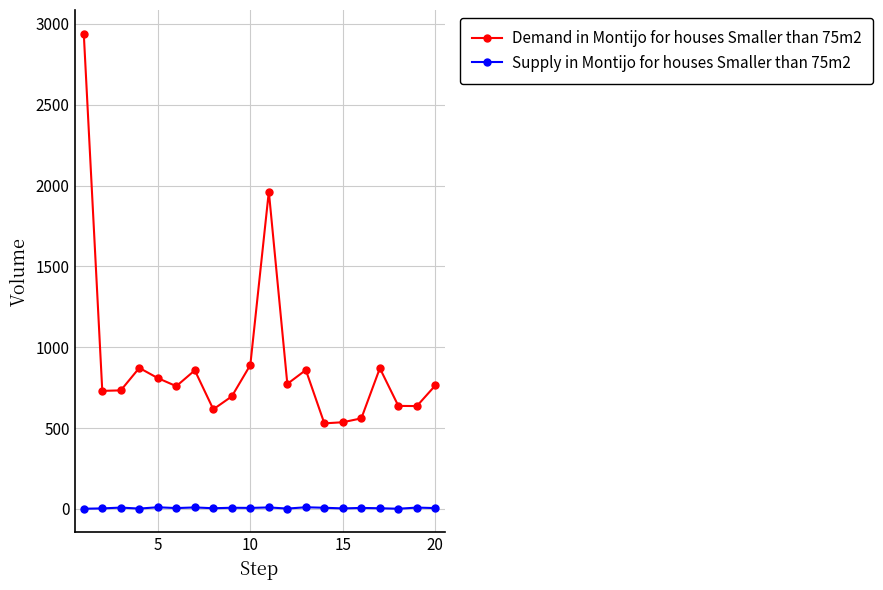

What is the maximum value shown in the chart?

2939